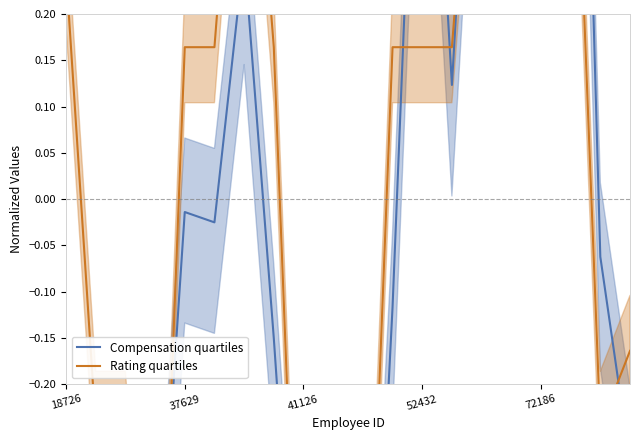

How many lines are shown in the chart?

2